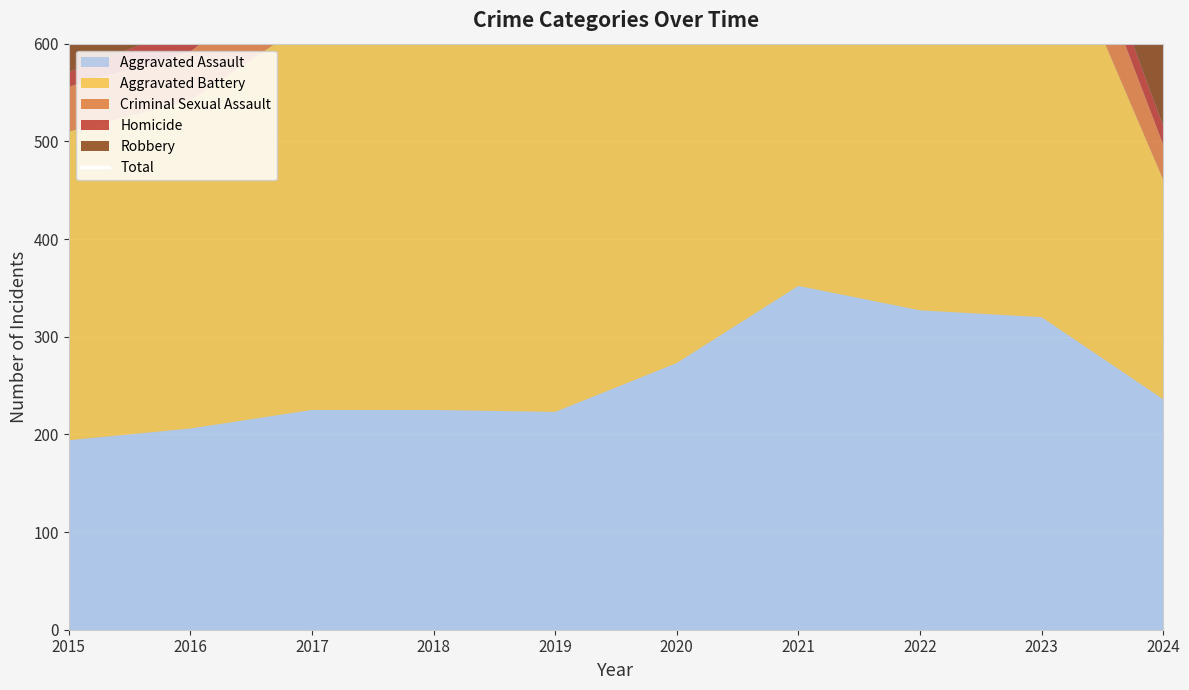

Is it true that the value at 2015 is 526?

False